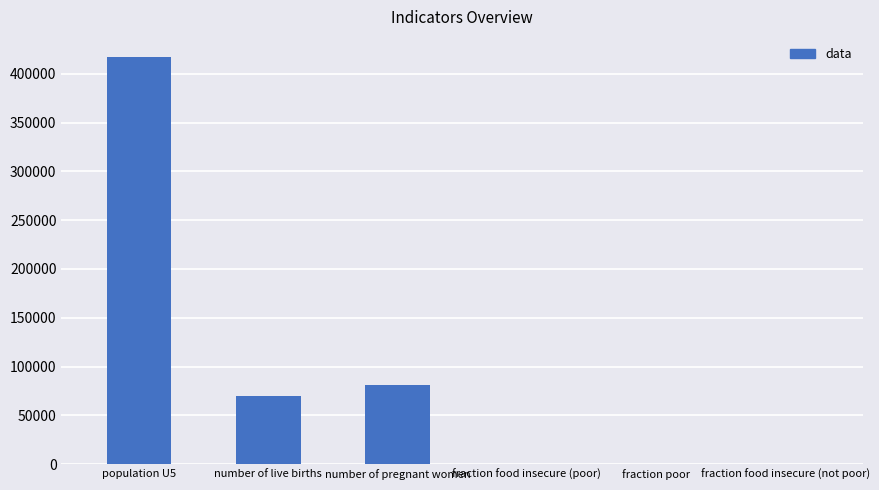

Count the number of values greater than 69337.

3